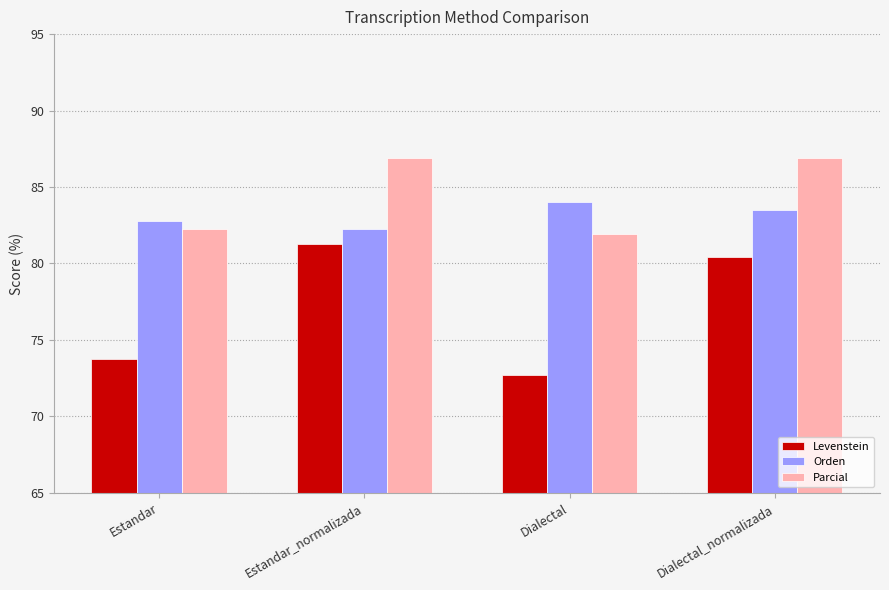

How many bars are there in total?

12